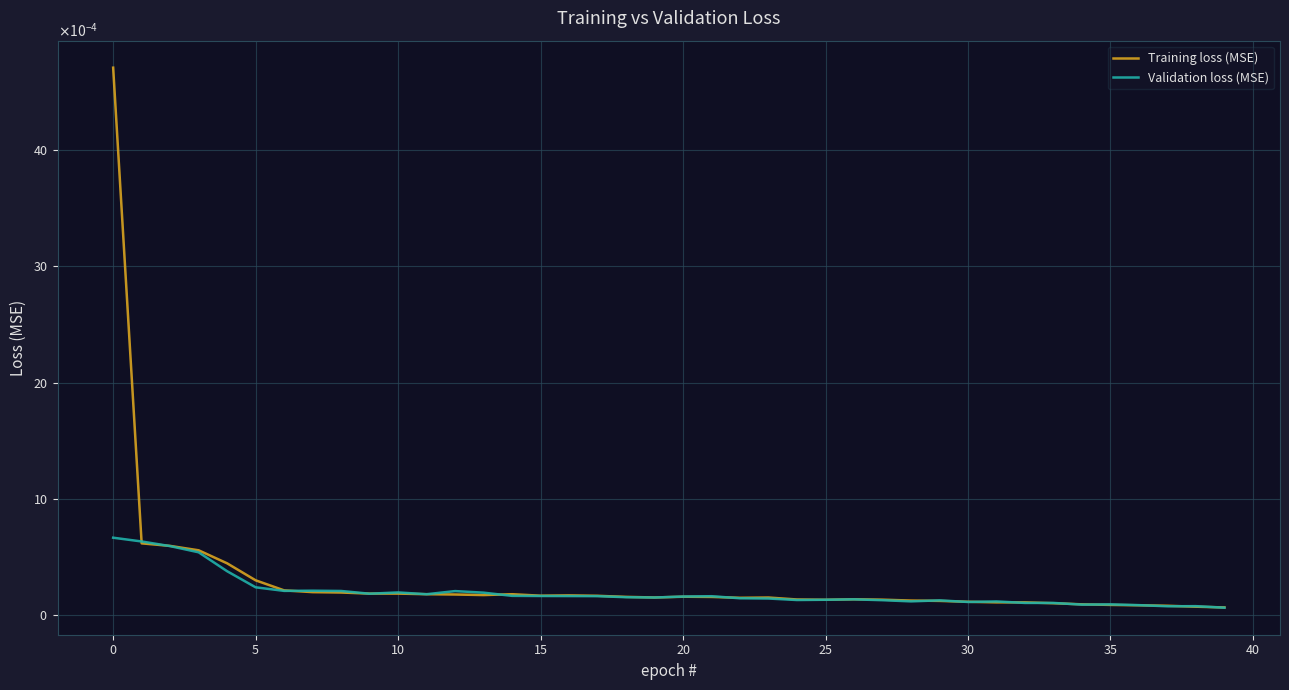

Is this an area chart (filled region under the line)?

No